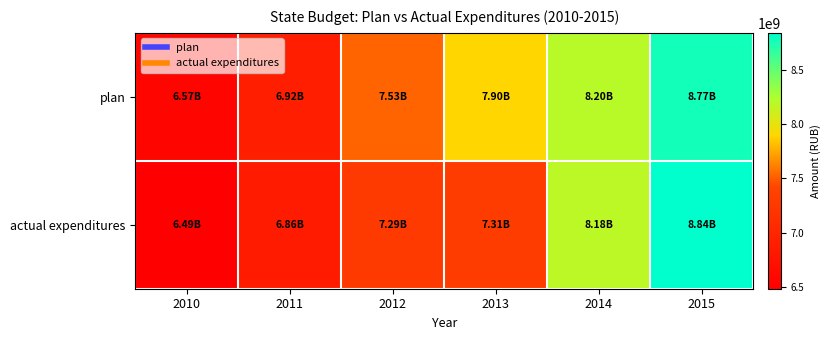

Between 2011 and 2012, which series saw the biggest shift?

plan